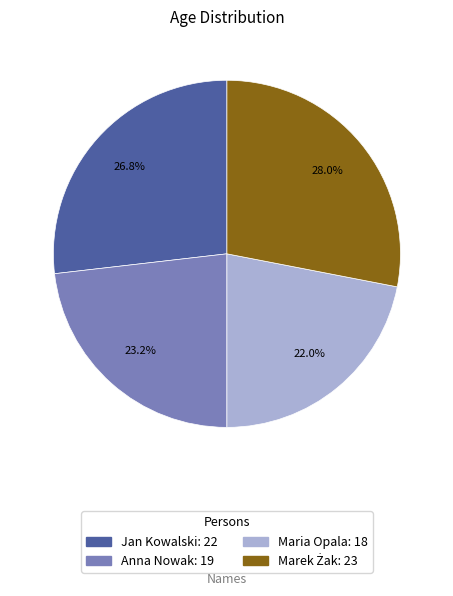

To the nearest percent, what is the average slice percentage?

25%